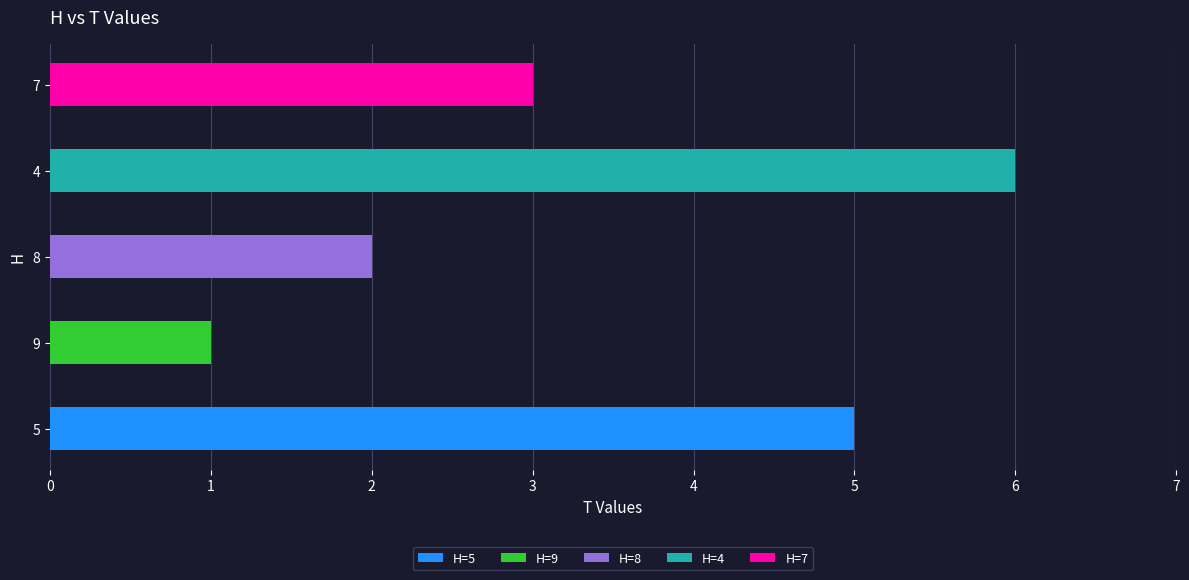

Reading right to left, transcribe all the data shown in this chart.

3	6	2	1	5